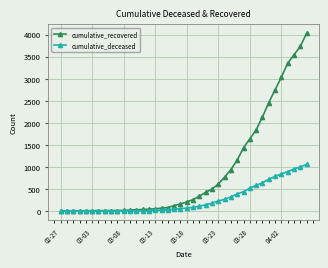

What is the maximum value shown in the chart?

4028